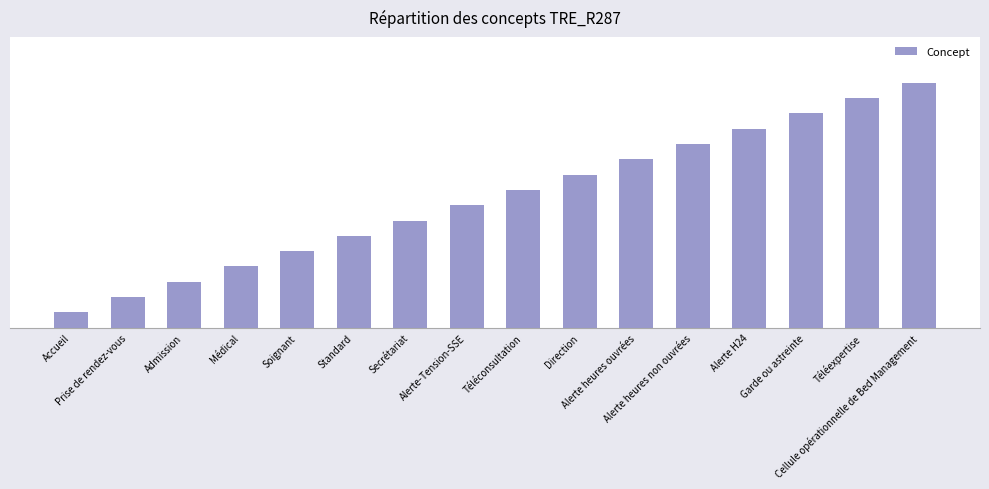

What is the minimum value shown in the chart?

1